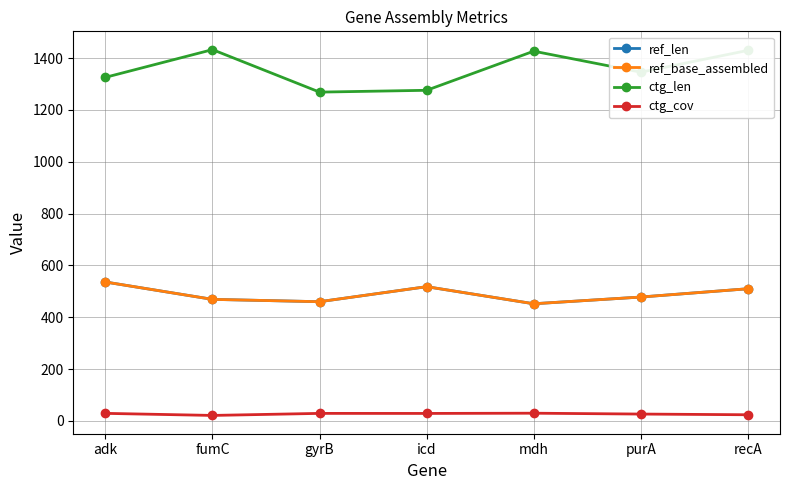

Is this an area chart (filled region under the line)?

No